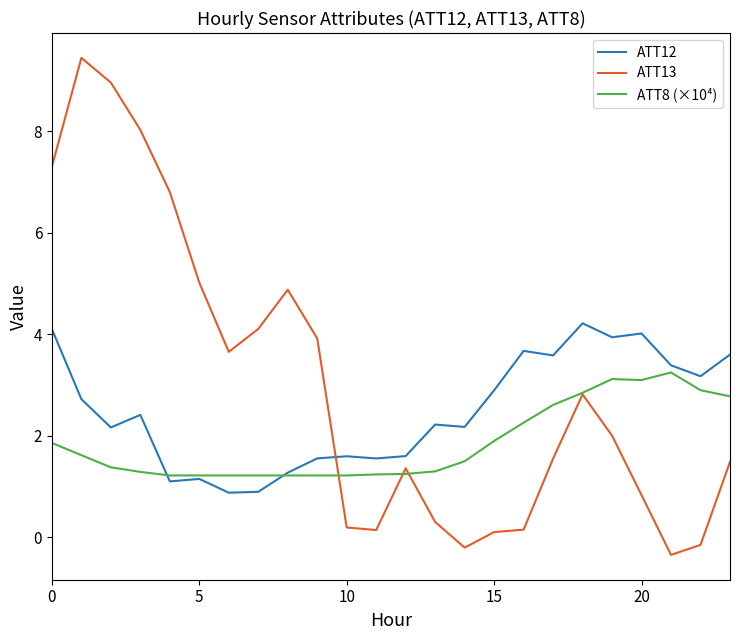

List the series in order of their peak value, lowest first.

ATT8 (×10⁴), ATT12, ATT13